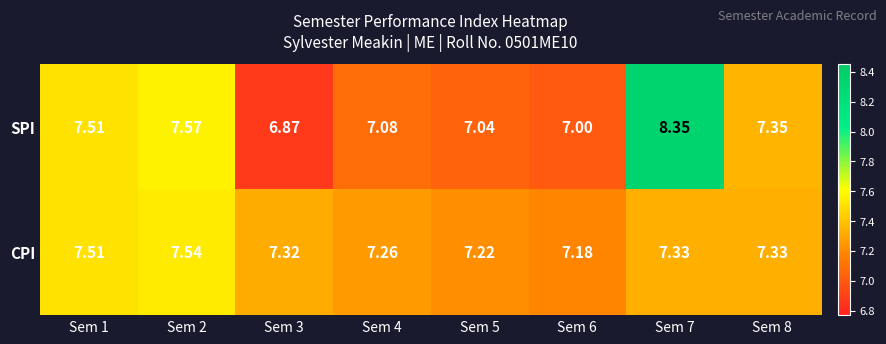

Rank the series by their average value, from lowest to highest.

CPI, SPI